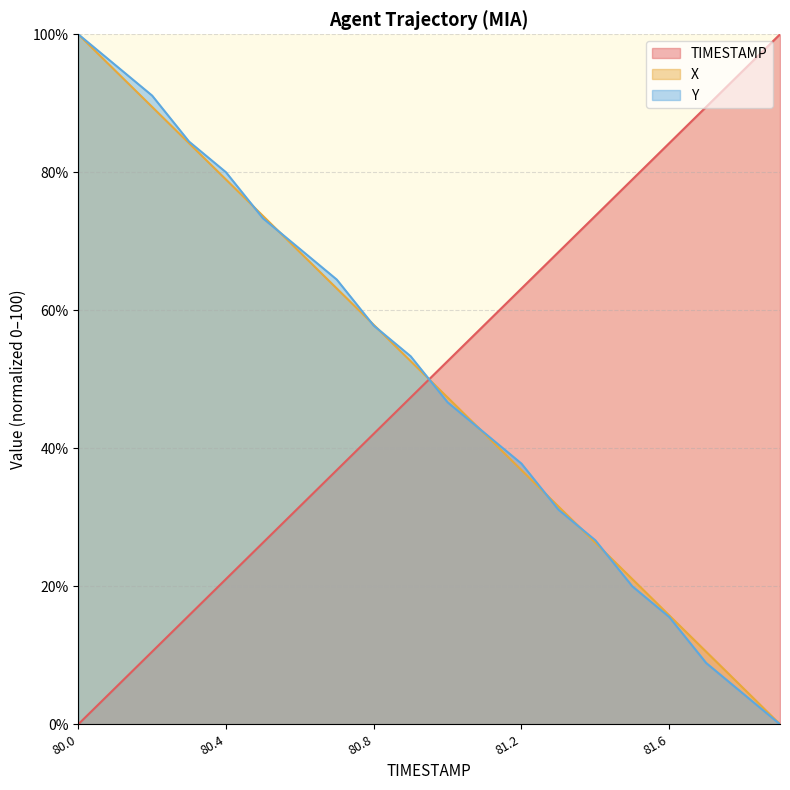

Which series has the widest spread of values?

TIMESTAMP